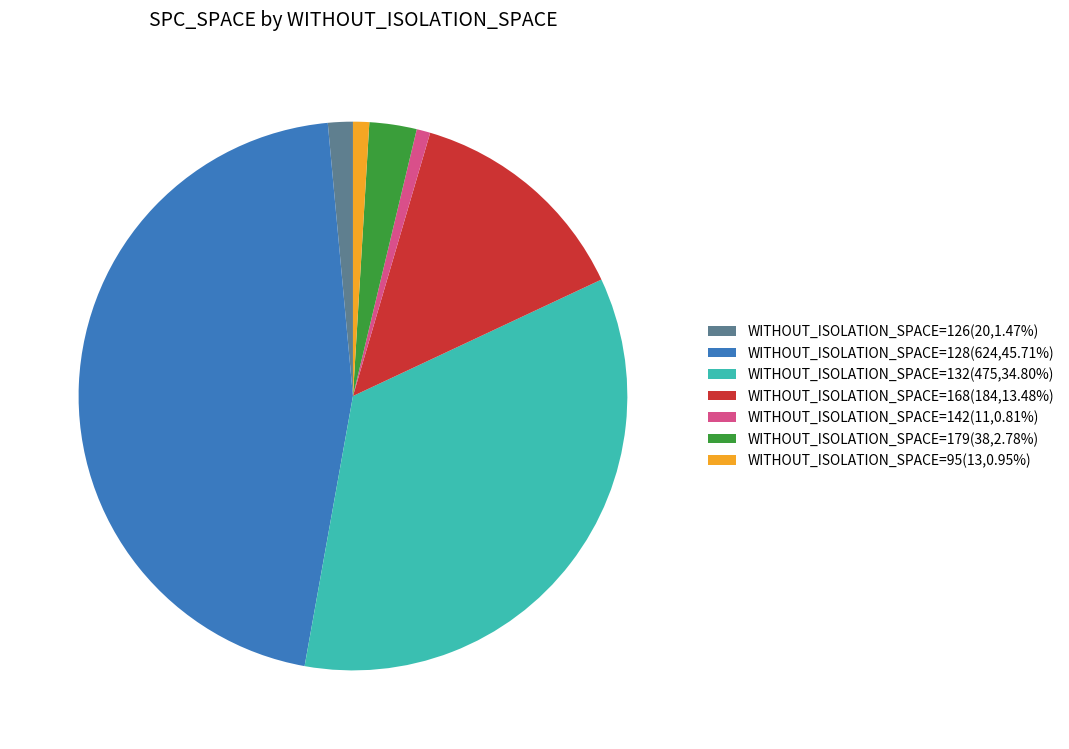

Is there a majority slice in this chart?

No